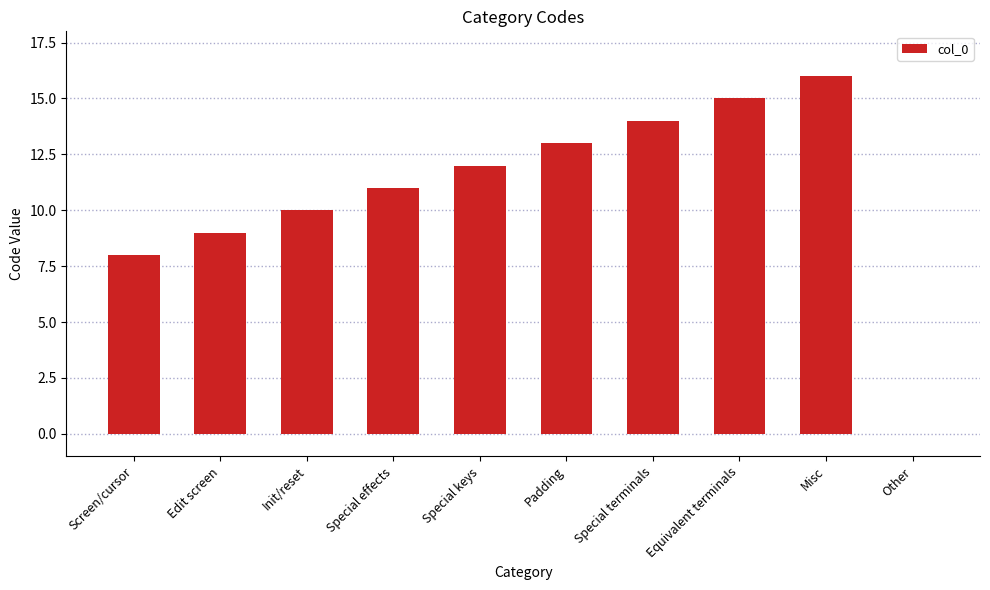

What is the sum of the values at Screen/cursor and Init/reset?

18